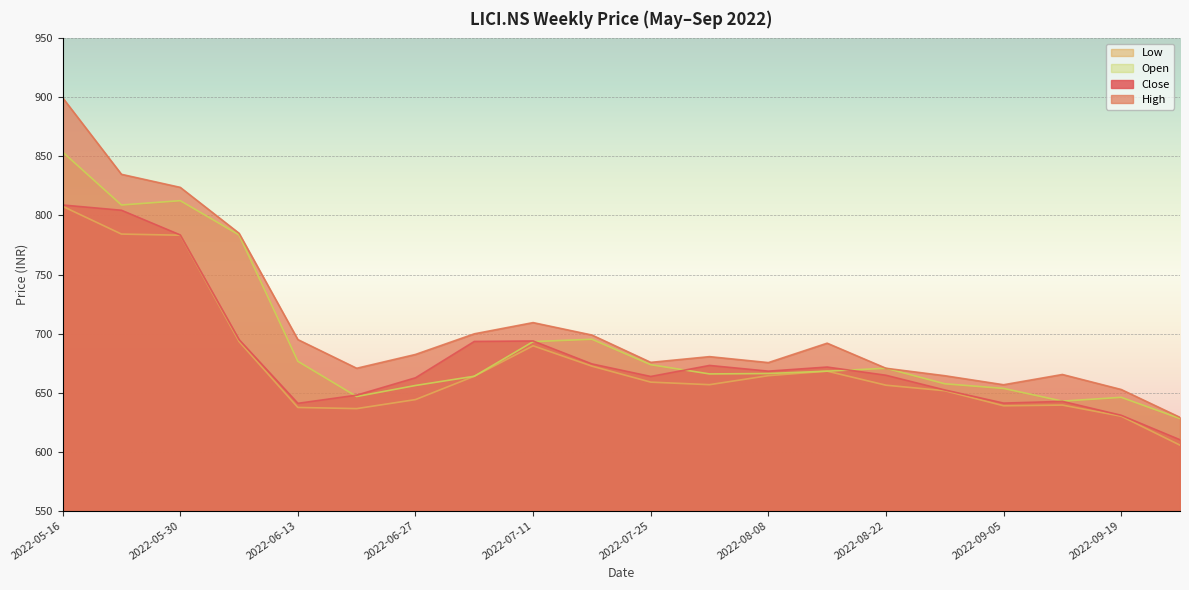

What is the minimum value shown in the chart?

605.5